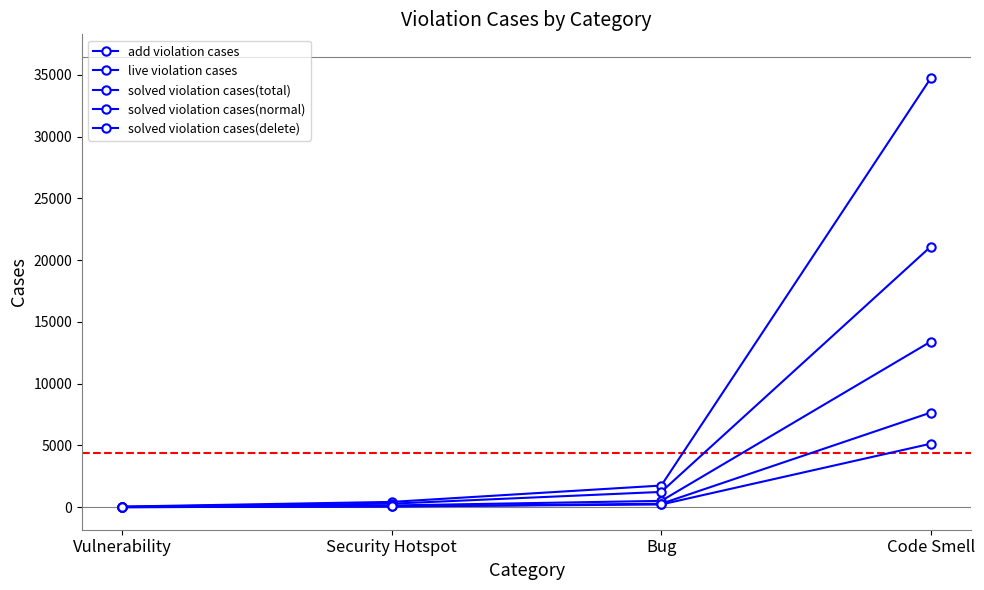

What is the total value across all series at Bug?

4006